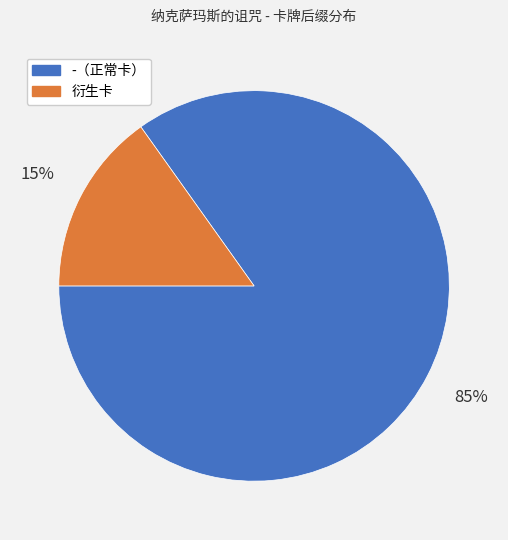

Is it true that 衍生卡 is 15% of the pie?

True